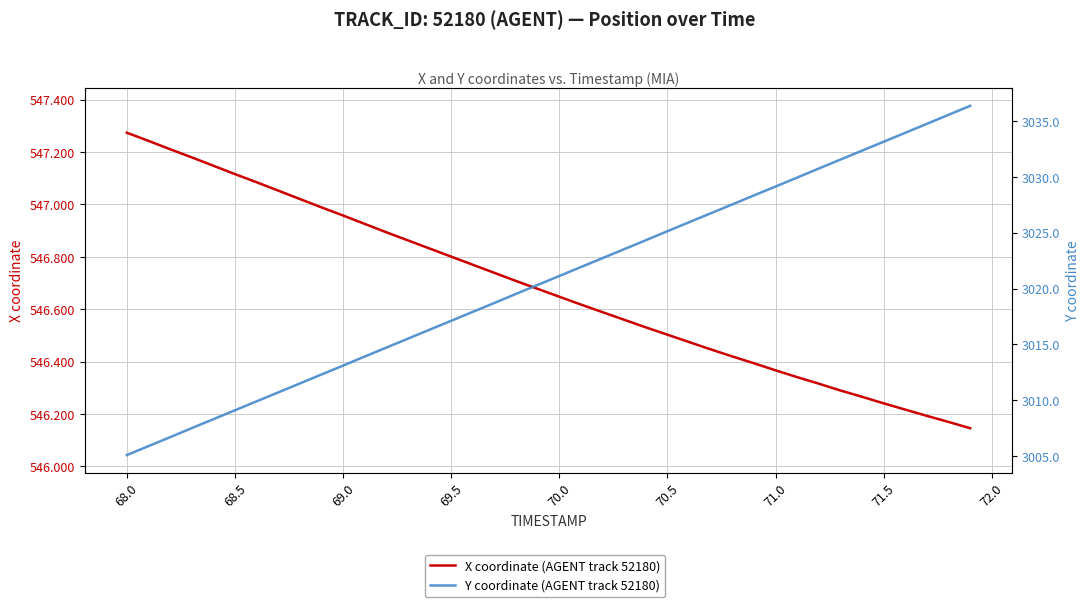

How many distinct data groups are displayed?

2